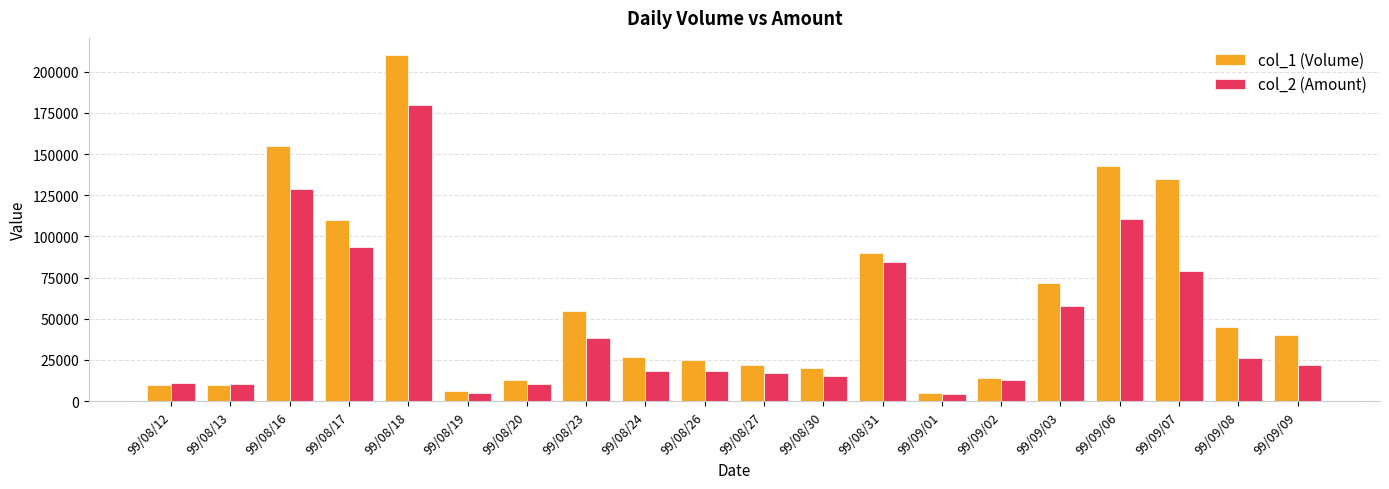

At how many categories does at least one series exceed 33073?

10